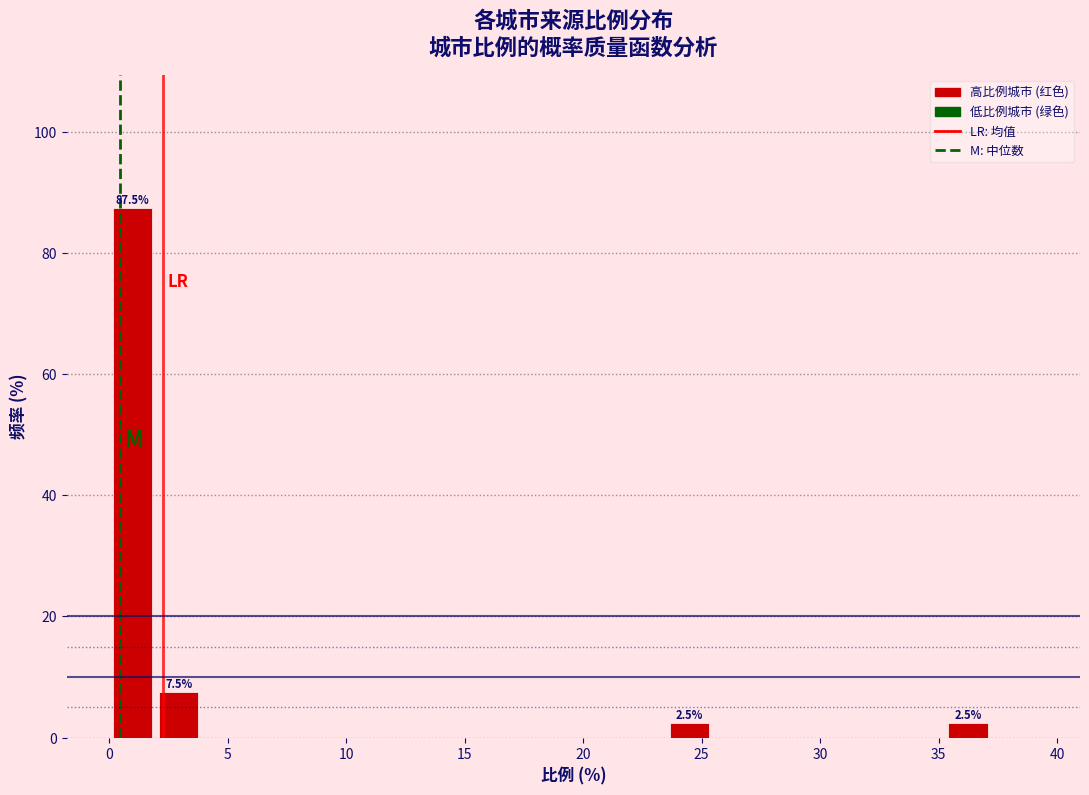

Read against the x-axis, roughly where is the centre of the tallest bar?

1.0